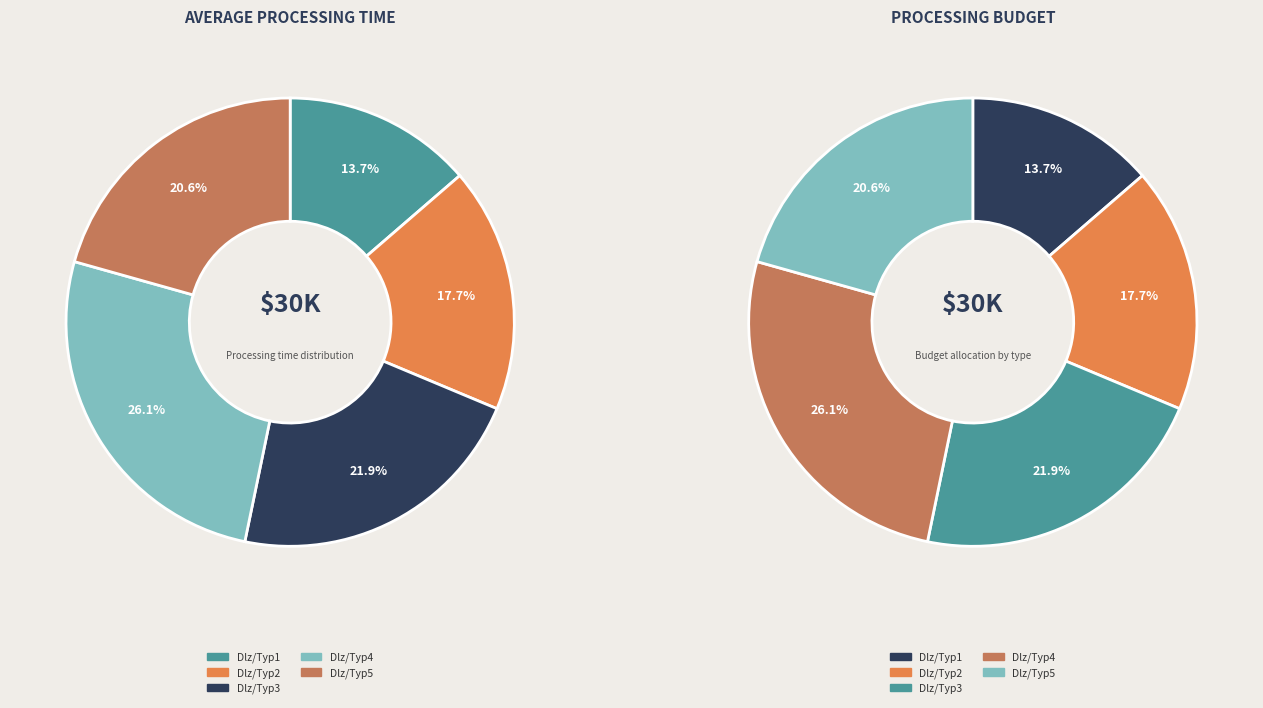

Which slice is the smallest?

Dlz/Typ1